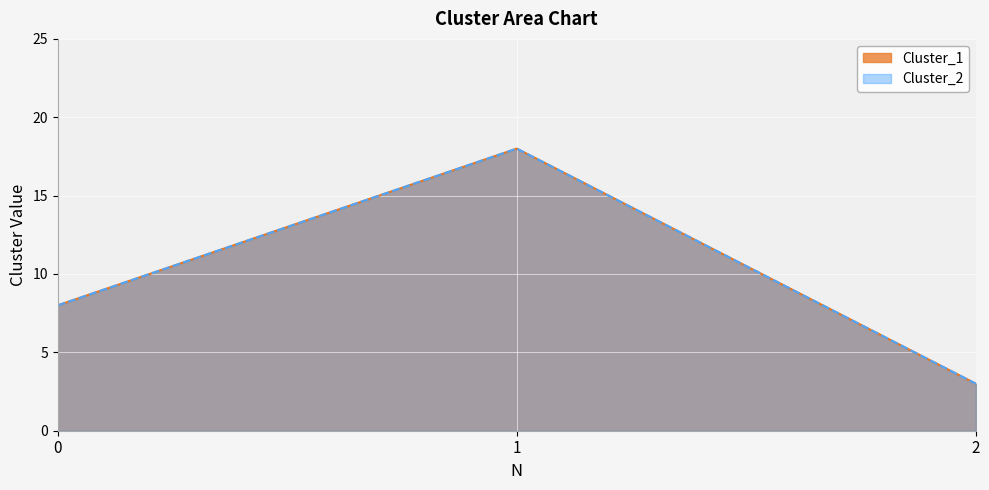

Where does the Cluster_1 series first go above 8?

1